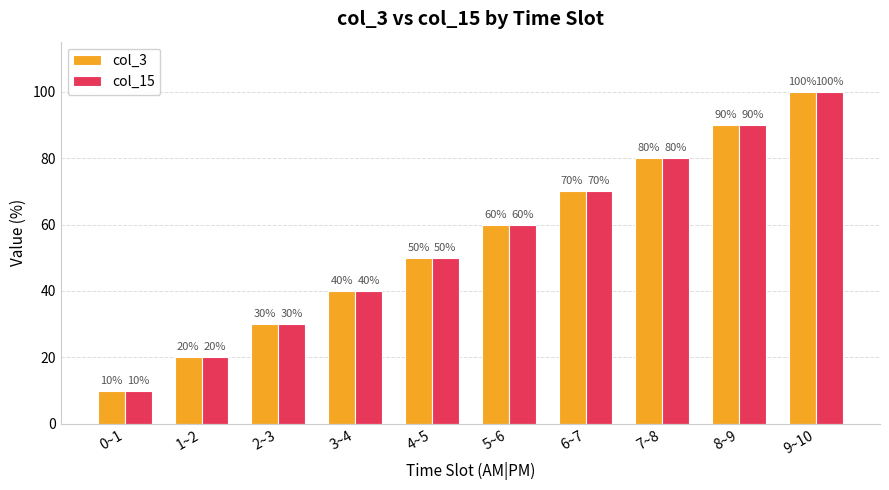

How many col_15 values are between 30 and 80?

6